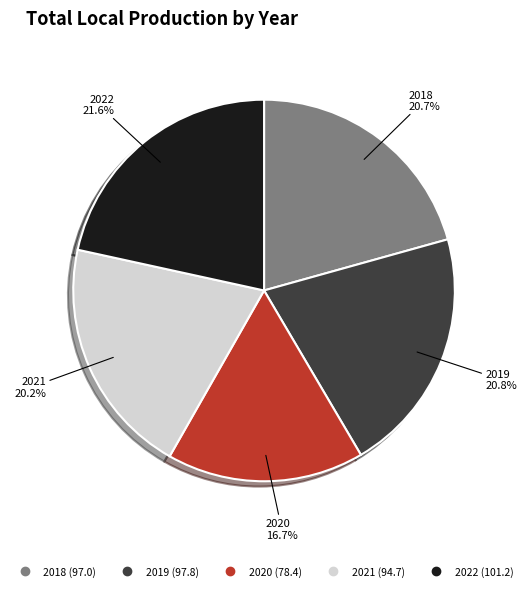

Which category has the smallest portion of the pie?

2020